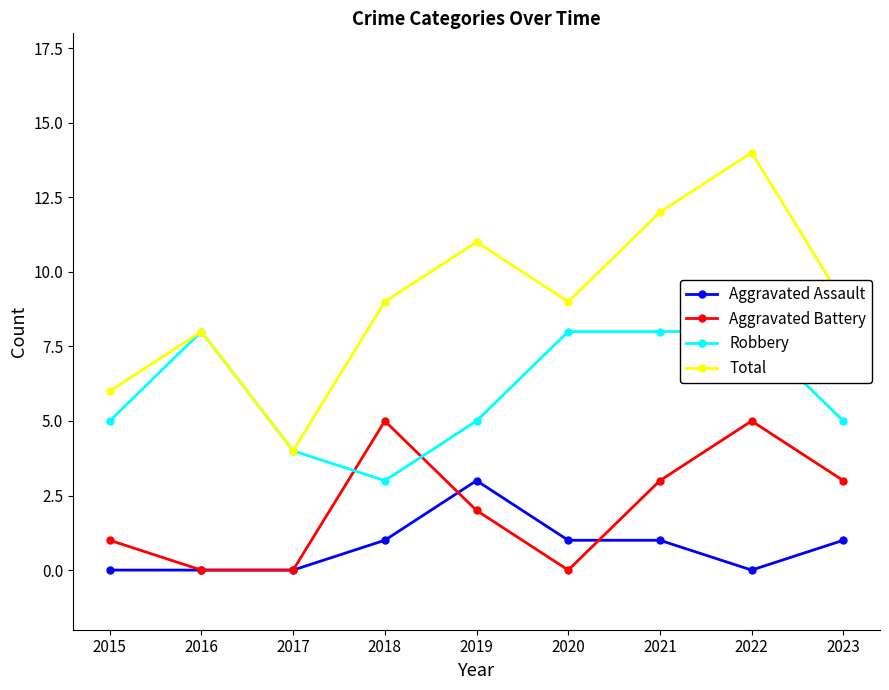

True or false: Total and Aggravated Battery intersect in this chart.

False